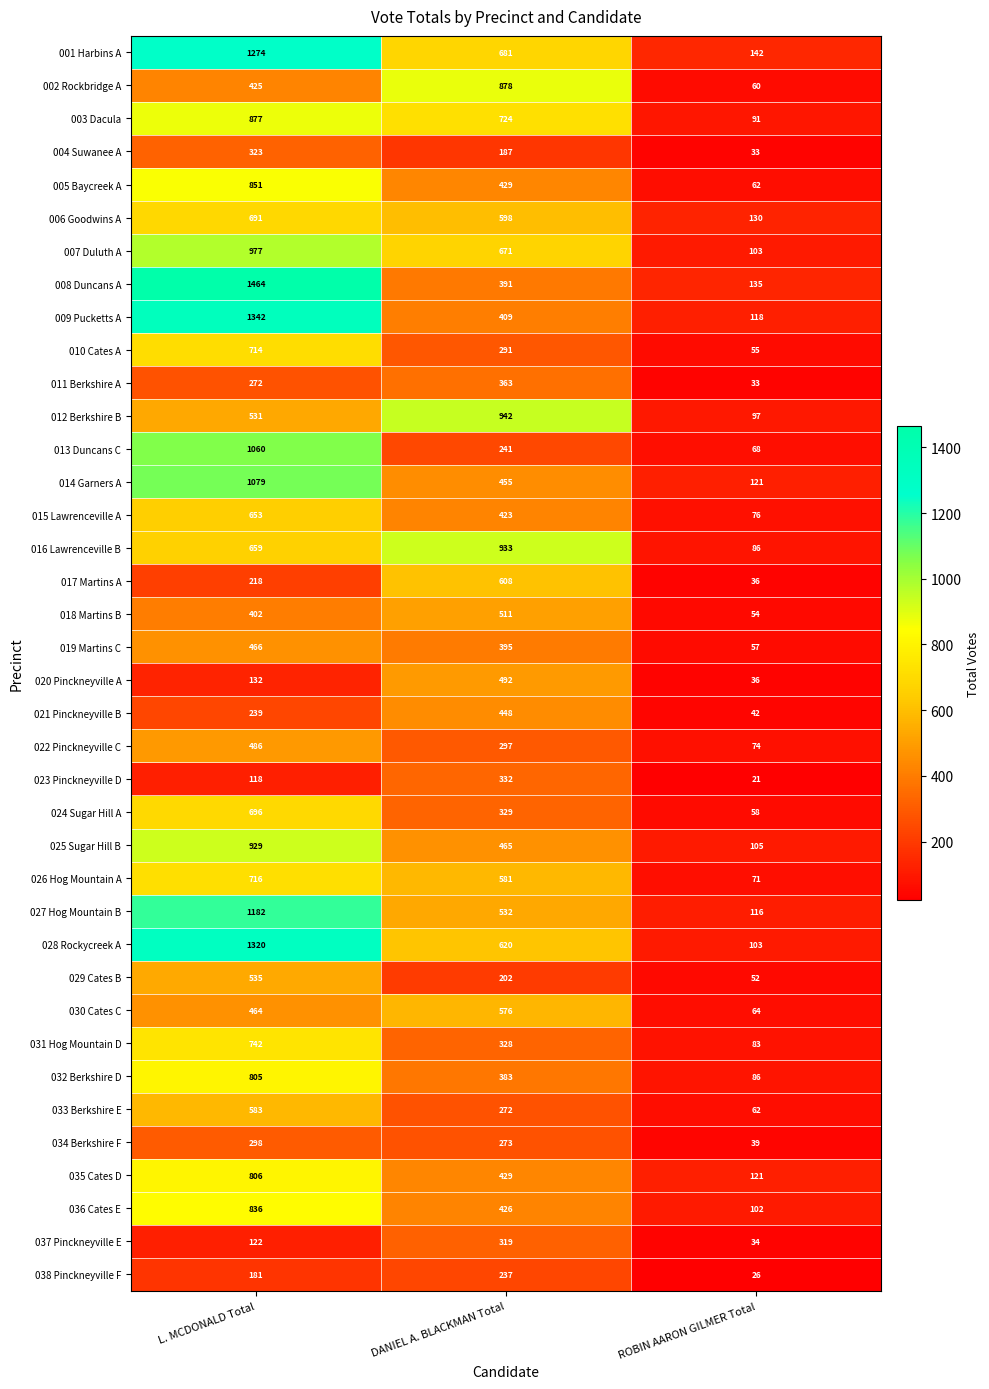

Is it true that 026 Hog Mountain A equals 716 at L. MCDONALD Total?

True